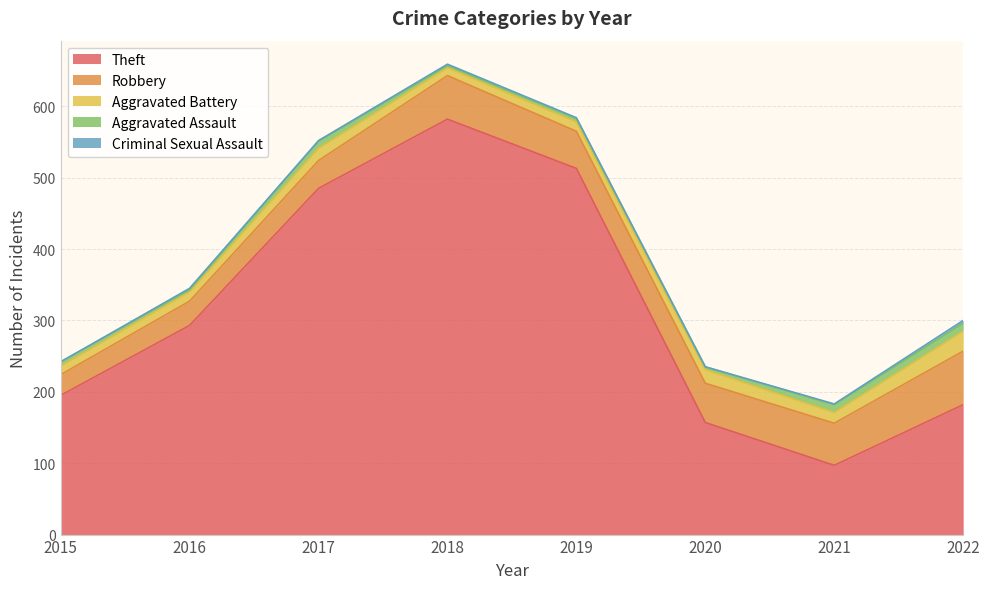

What is the average value of the Aggravated Assault series?

7